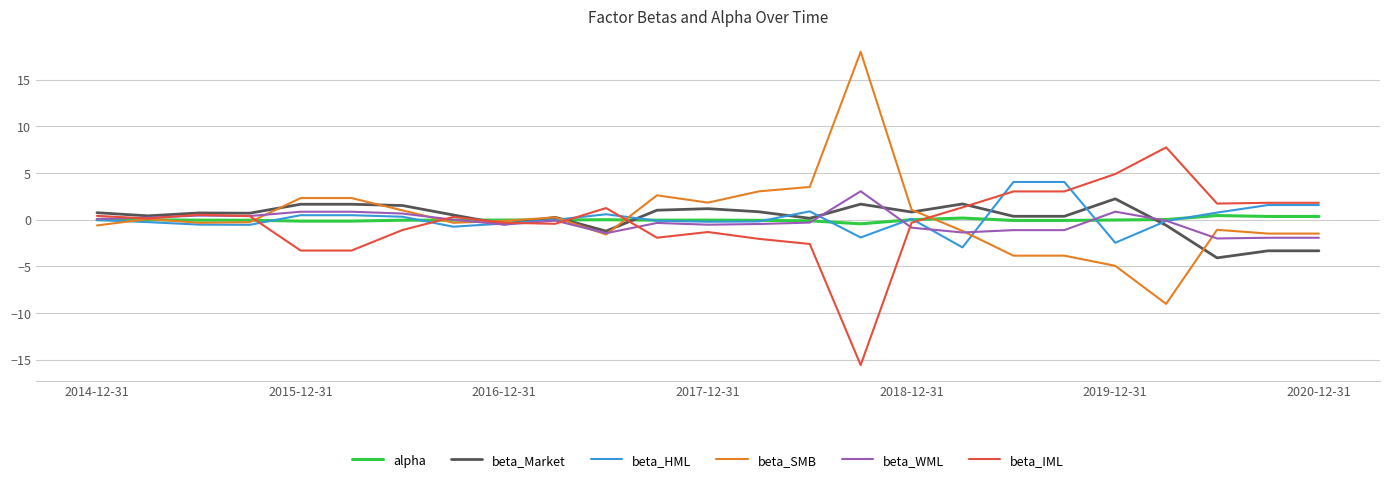

Rank the series by their maximum value, from highest to lowest.

beta_SMB, beta_IML, beta_HML, beta_WML, beta_Market, alpha